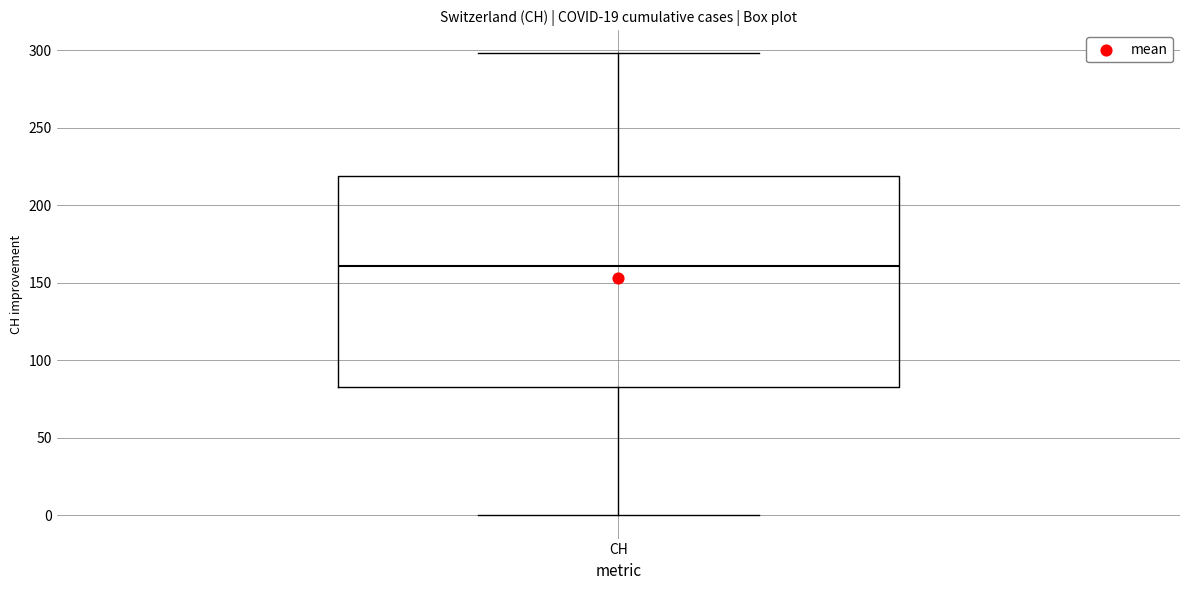

Where does the lower whisker of the box for CH end on the y-axis? The values are not printed on the chart, so give them approximately, as read against the axis.

0